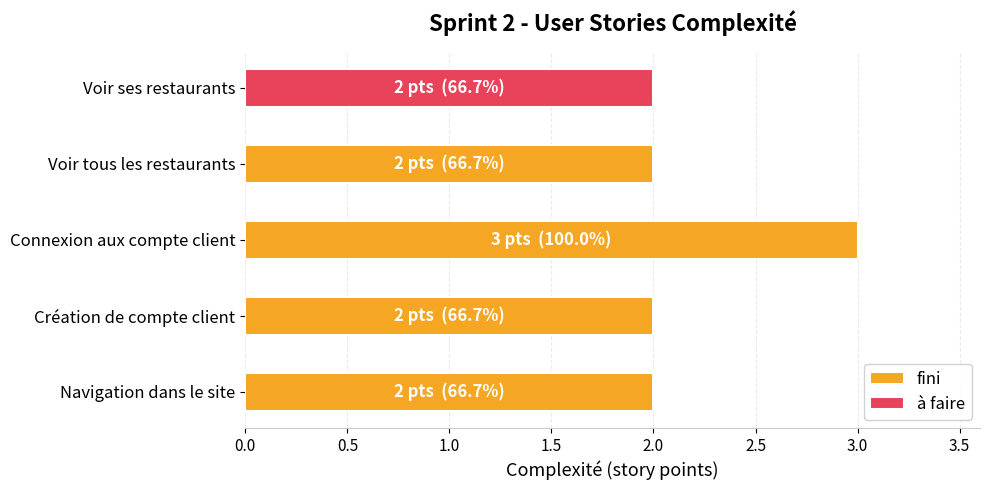

What is the approximate value at Connexion aux compte client?

3